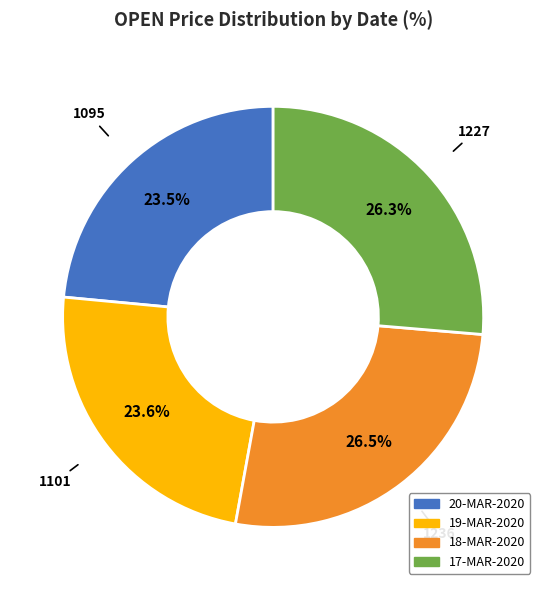

To the nearest percent, what percentage of the pie is 19-MAR-2020?

24%